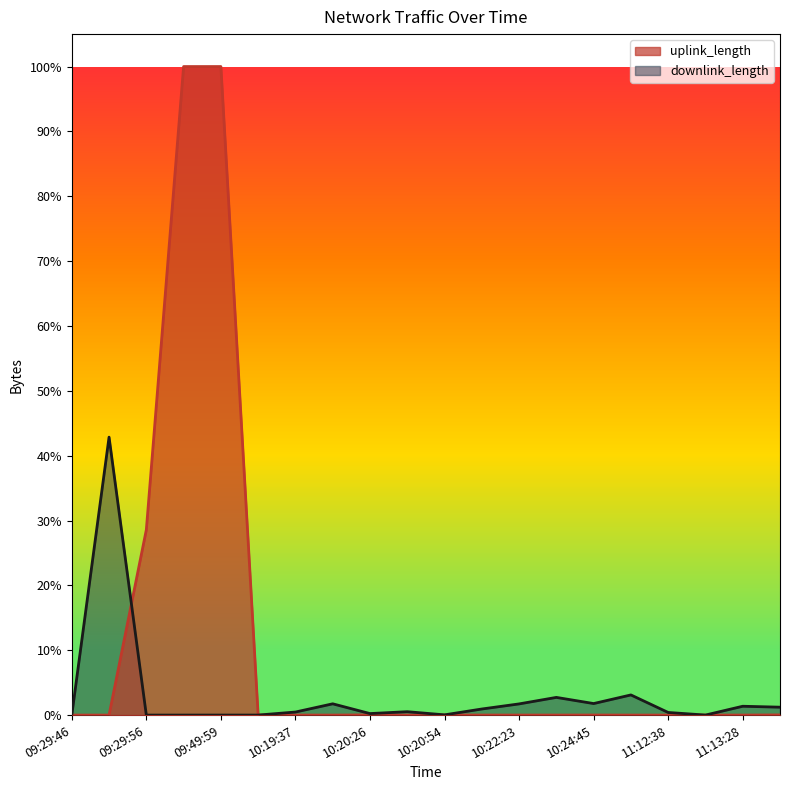

Is it true that uplink_length equals 0.0 at 10:22:23?

False